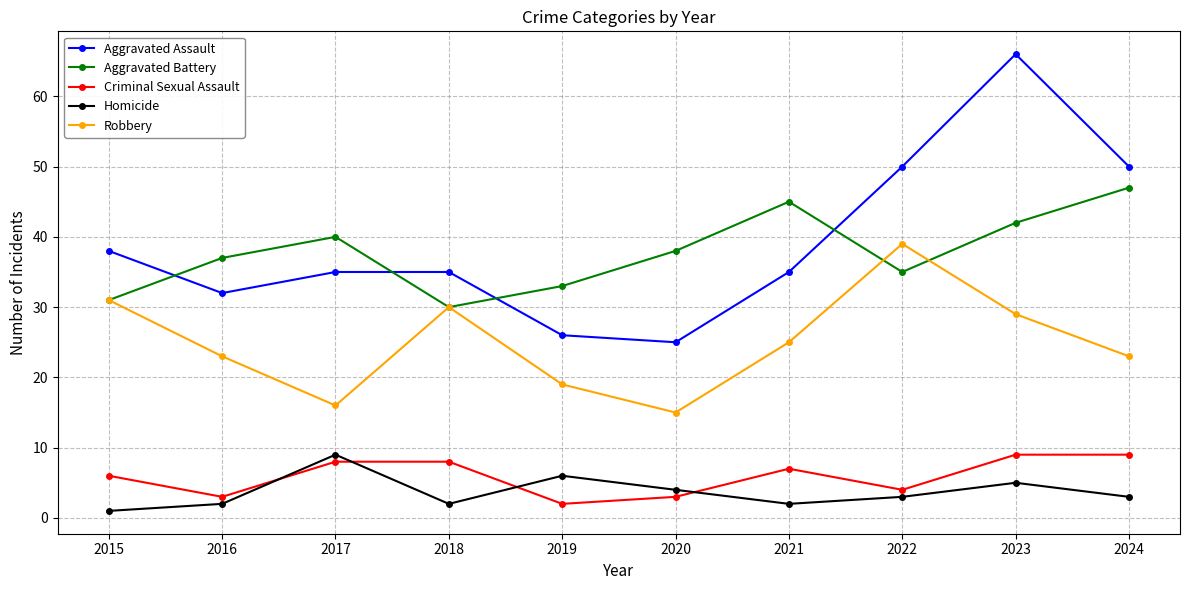

The Robbery series shows 40 at 2024. True or false?

False